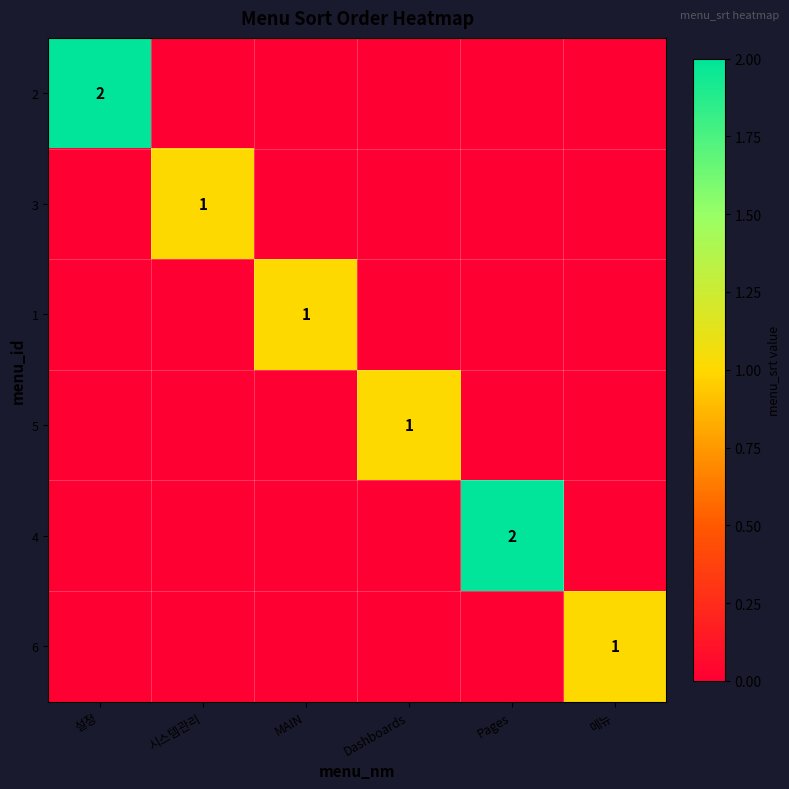

What is the spread (max minus min) of values at 메뉴?

1